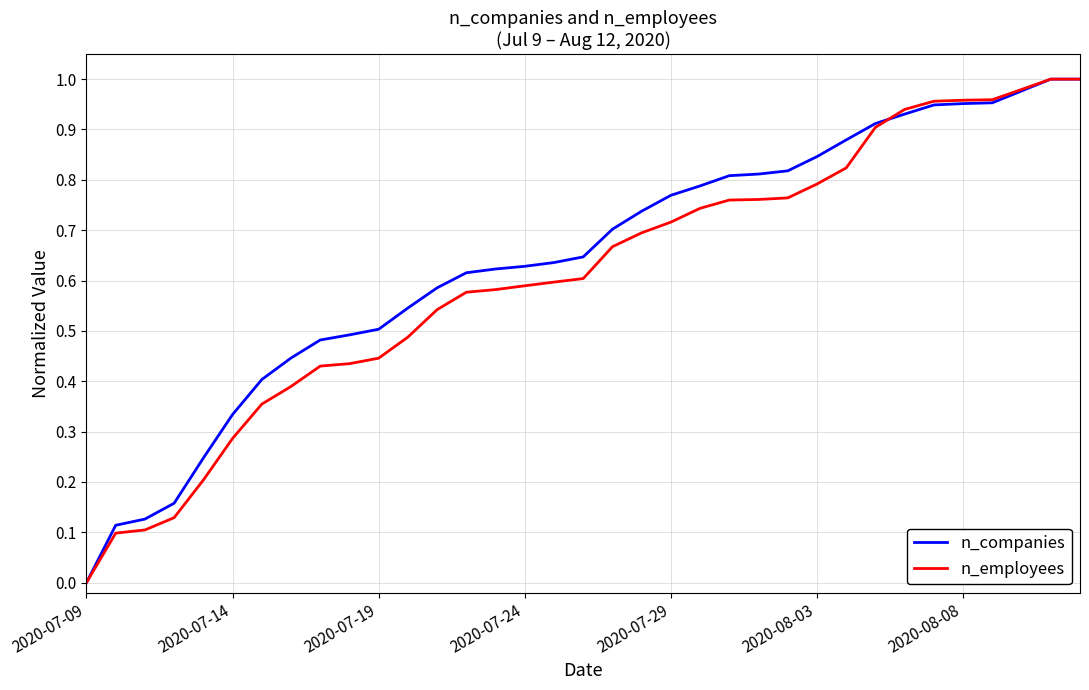

True or false: n_employees has more than 1 interior local peaks.

False